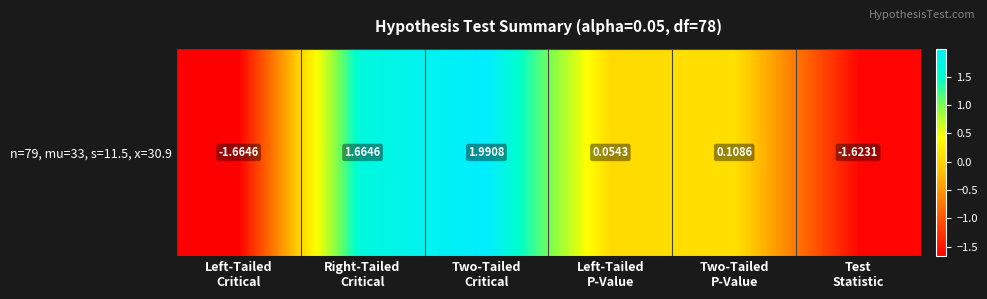

What is the difference between the maximum and minimum values?

3.7